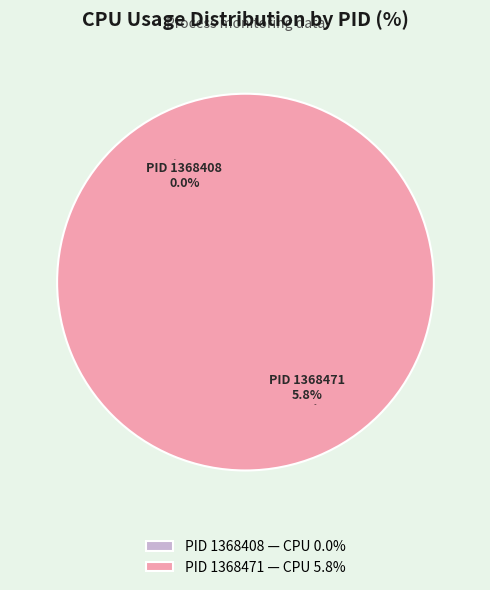

What is the change in value from 1368408 to 1368471?

+5.8